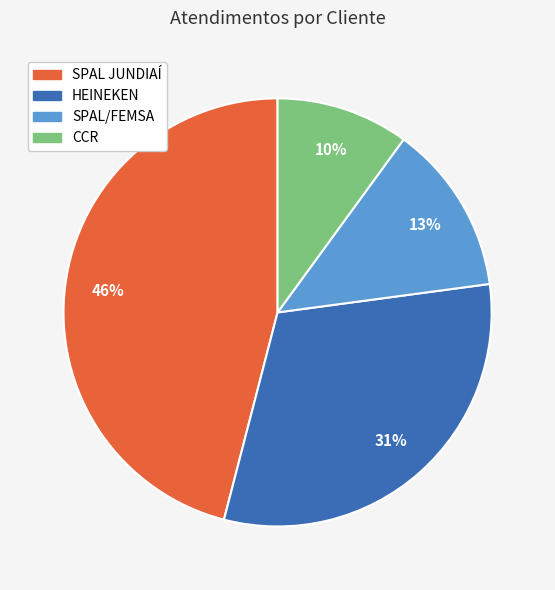

Which slice is the largest?

SPAL JUNDIAÍ